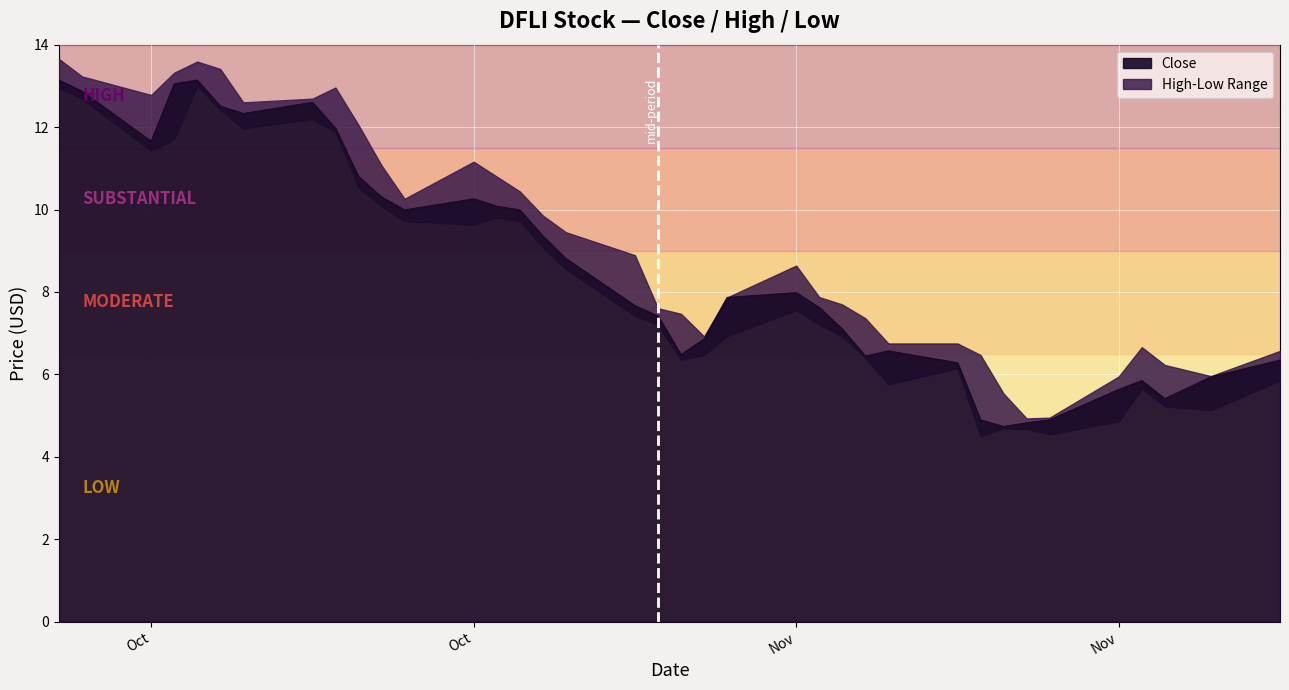

How many values in the High series exceed 8?

19